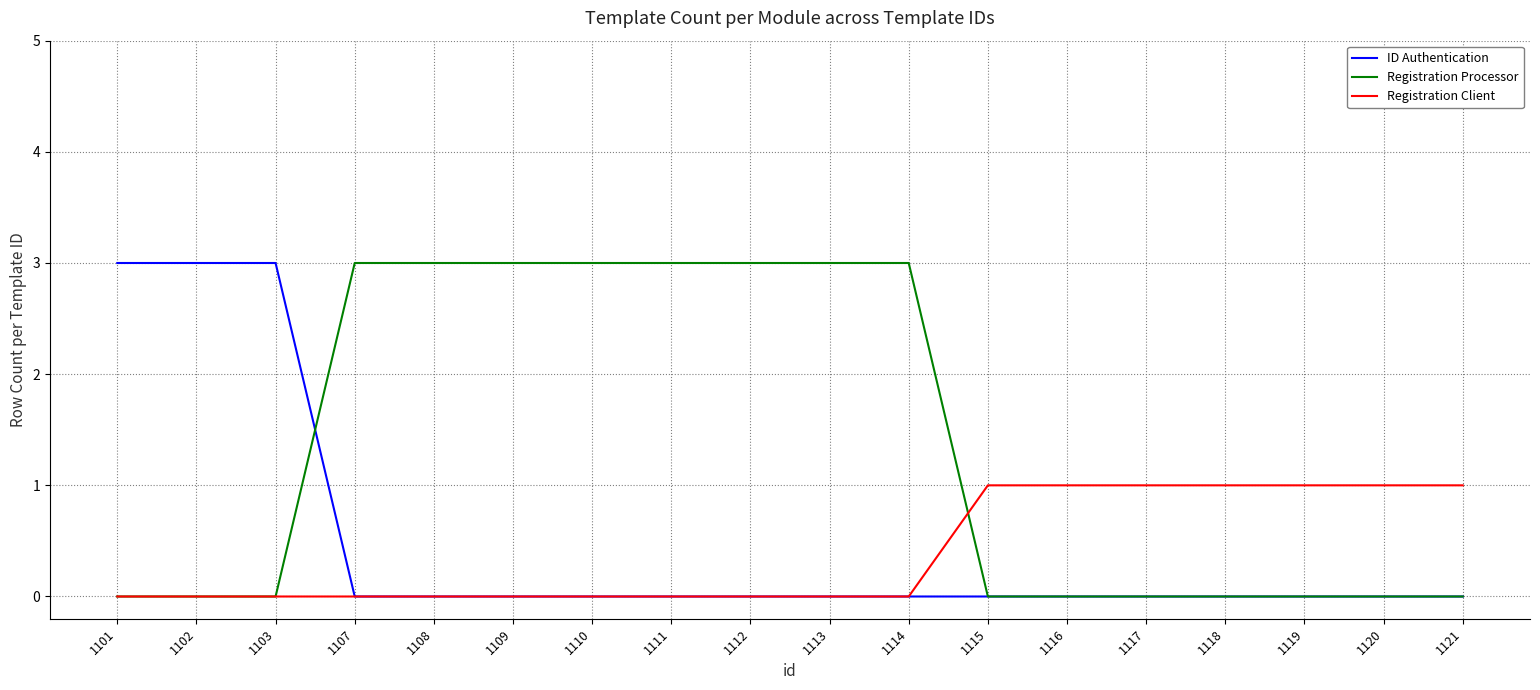

Reading right to left, list all the values displayed in this chart.

ID Authentication: 1121=0	1120=0	1119=0	1118=0	1117=0	1116=0	1115=0	1114=0	1113=0	1112=0	1111=0	1110=0	1109=0	1108=0	1107=0	1103=3	1102=3	1101=3
Registration Processor: 1121=0	1120=0	1119=0	1118=0	1117=0	1116=0	1115=0	1114=3	1113=3	1112=3	1111=3	1110=3	1109=3	1108=3	1107=3	1103=0	1102=0	1101=0
Registration Client: 1121=1	1120=1	1119=1	1118=1	1117=1	1116=1	1115=1	1114=0	1113=0	1112=0	1111=0	1110=0	1109=0	1108=0	1107=0	1103=0	1102=0	1101=0